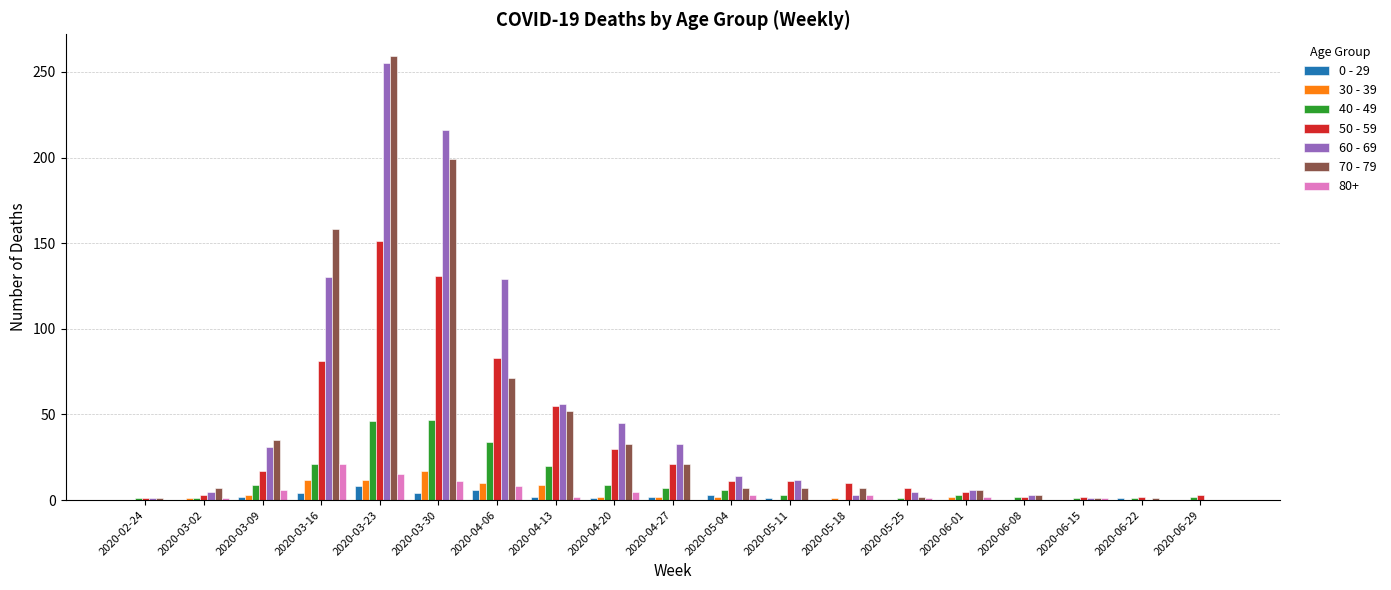

Is it true that 50 - 59 equals 68 at 2020-03-23?

False